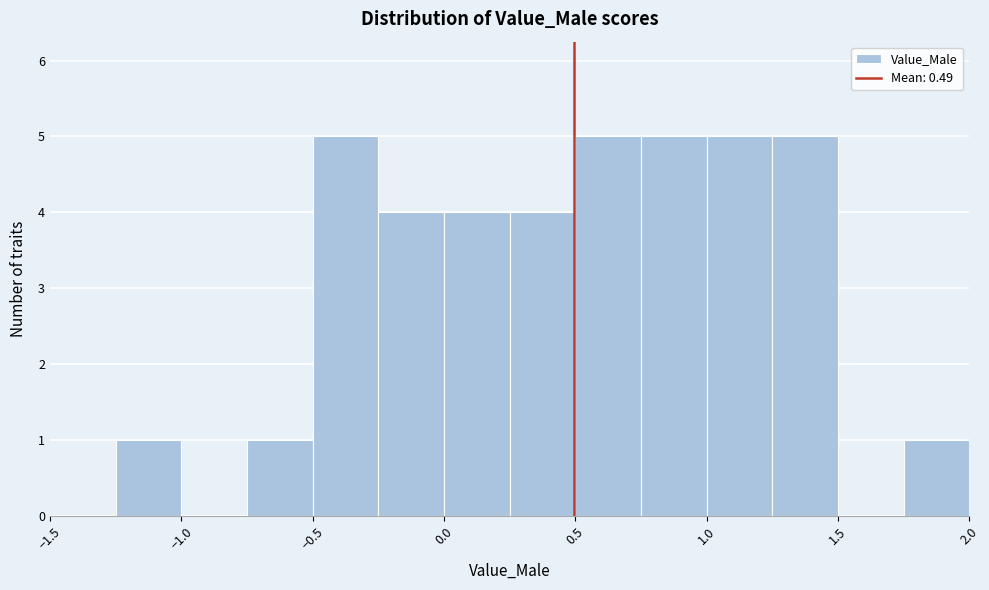

What is the height of the bar covering 1.25 to 1.50 on the x-axis? The values are not printed on the chart, so give them approximately, as read against the axis.

5